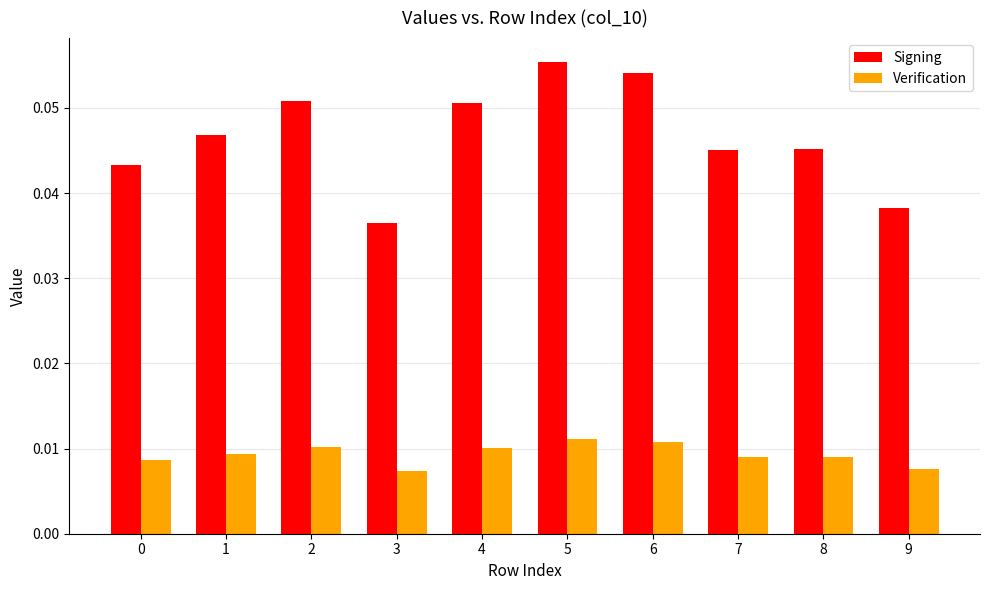

What is the sum of all Signing values?

0.5